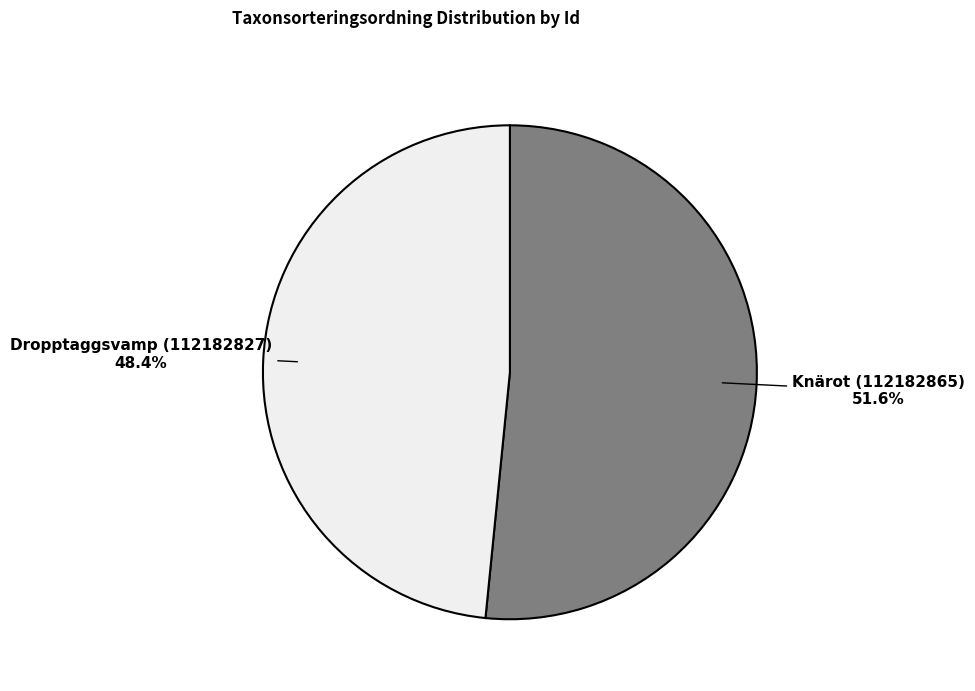

Does Knärot (112182865) represent more than half of the total?

Yes